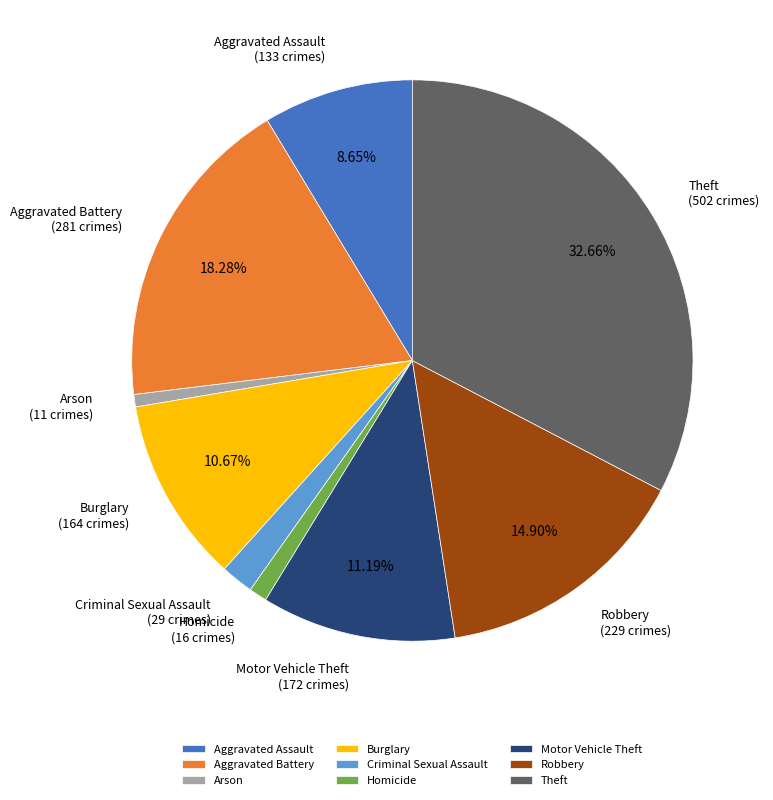

Is it true that Aggravated Battery is 18% of the pie?

True